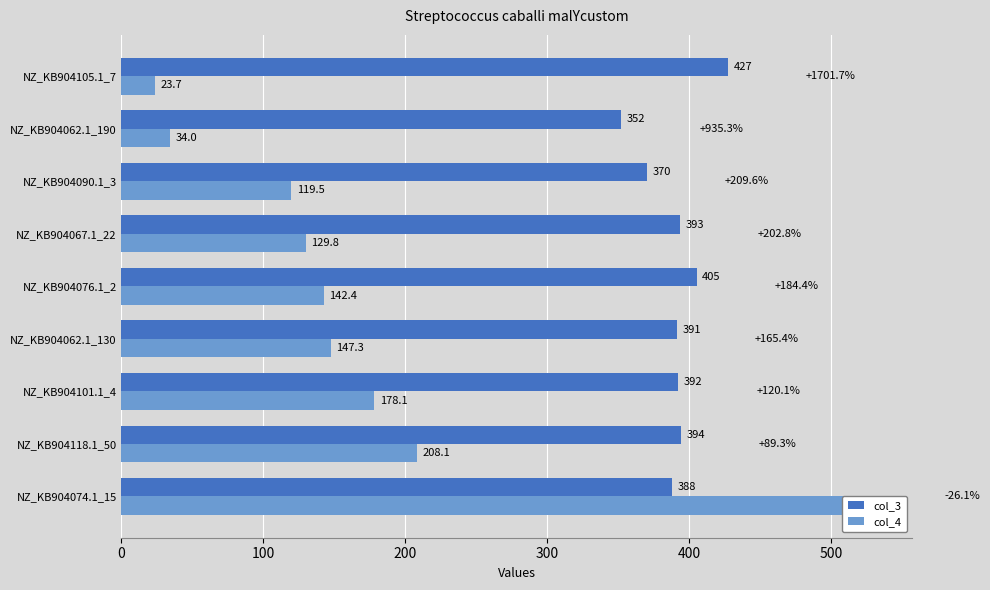

What is the value of the col_4 bar at the 8th from the left?

34.0